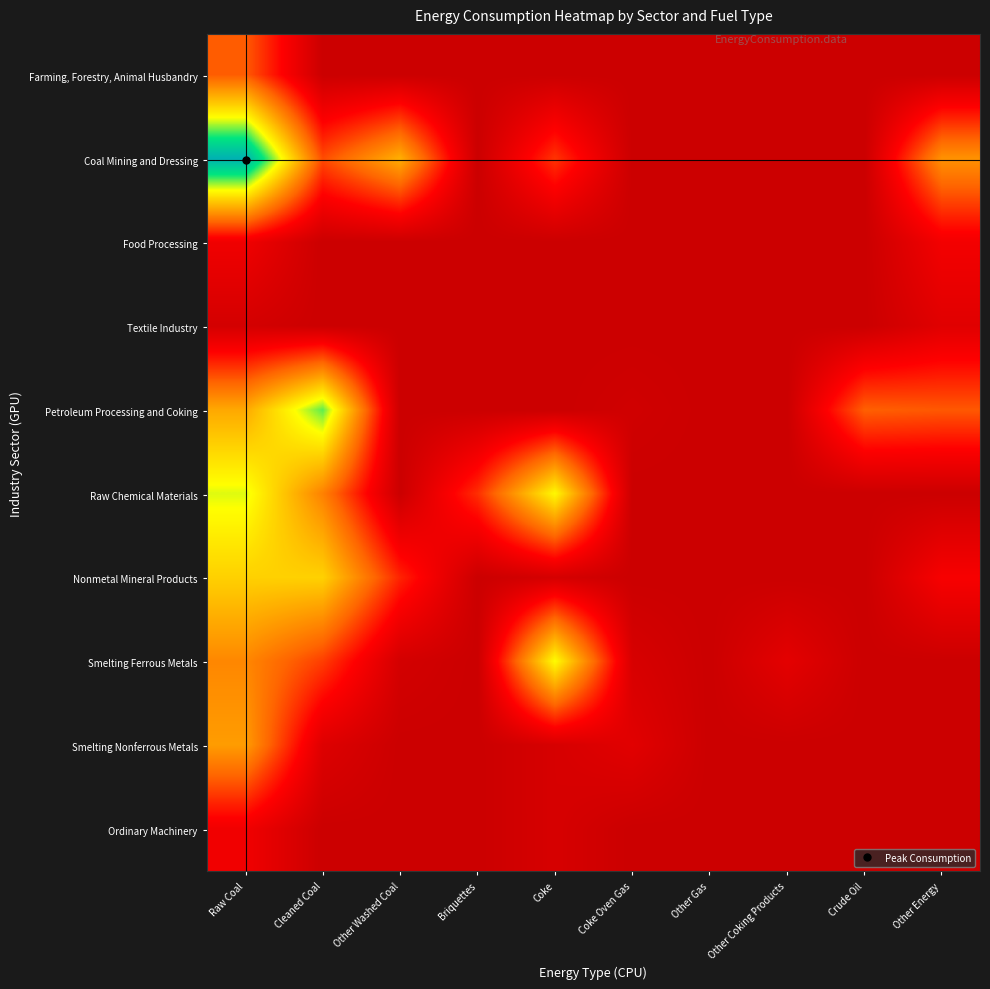

What is the spread (max minus min) of values at Other Washed Coal?

2.6